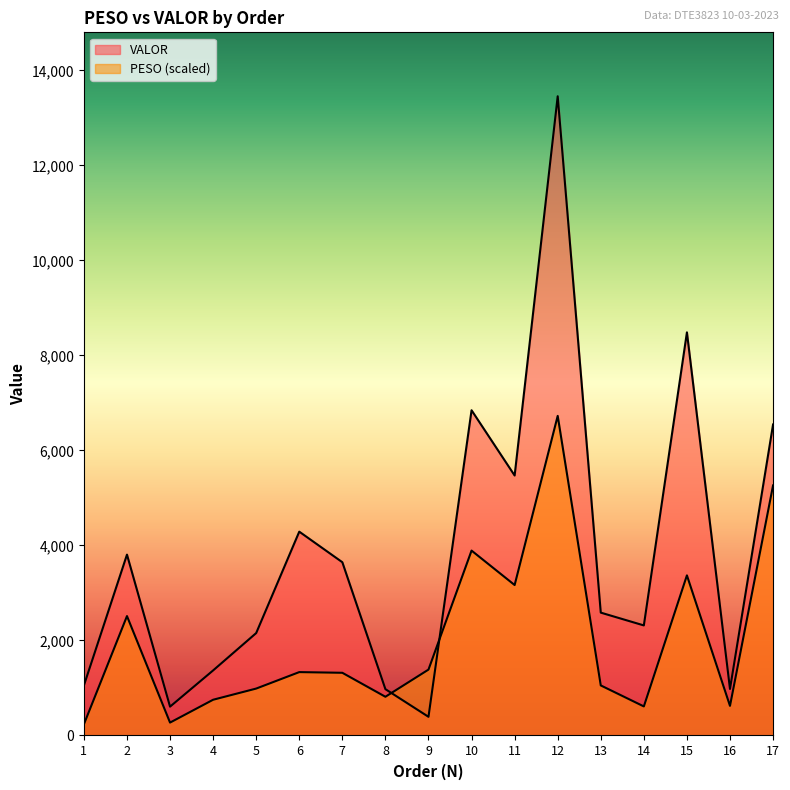

Reading left to right, transcribe all the data shown in this chart.

PESO: 235.7	2513.4	271.4	752.3	987.7	1334.1	1319.8	815.1	1387.0	3891.8	3166.8	6727.5	1053.8	611.9	3370.3	623.7	5263.8
VALOR: 1053.4	3806.8	607.0	1369.5	2156.0	4290.4	3646.8	975.1	393.1	6845.9	5472.1	13455.0	2586.0	2316.7	8485.4	979.4	6546.2